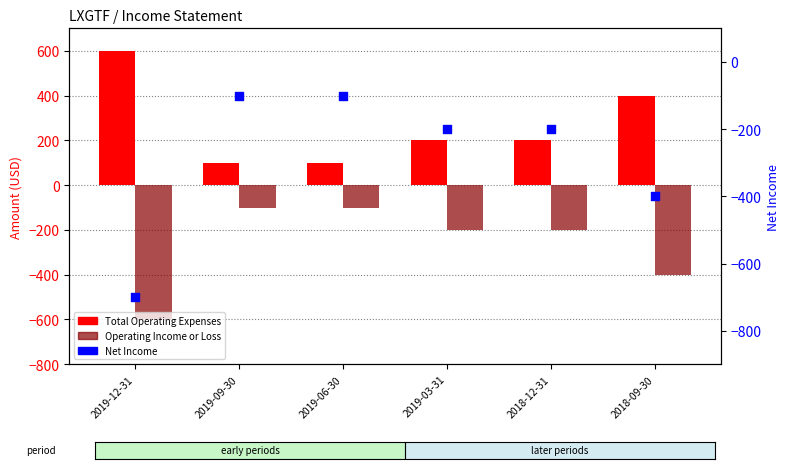

Which series has the largest total across all categories?

Total Operating Expenses